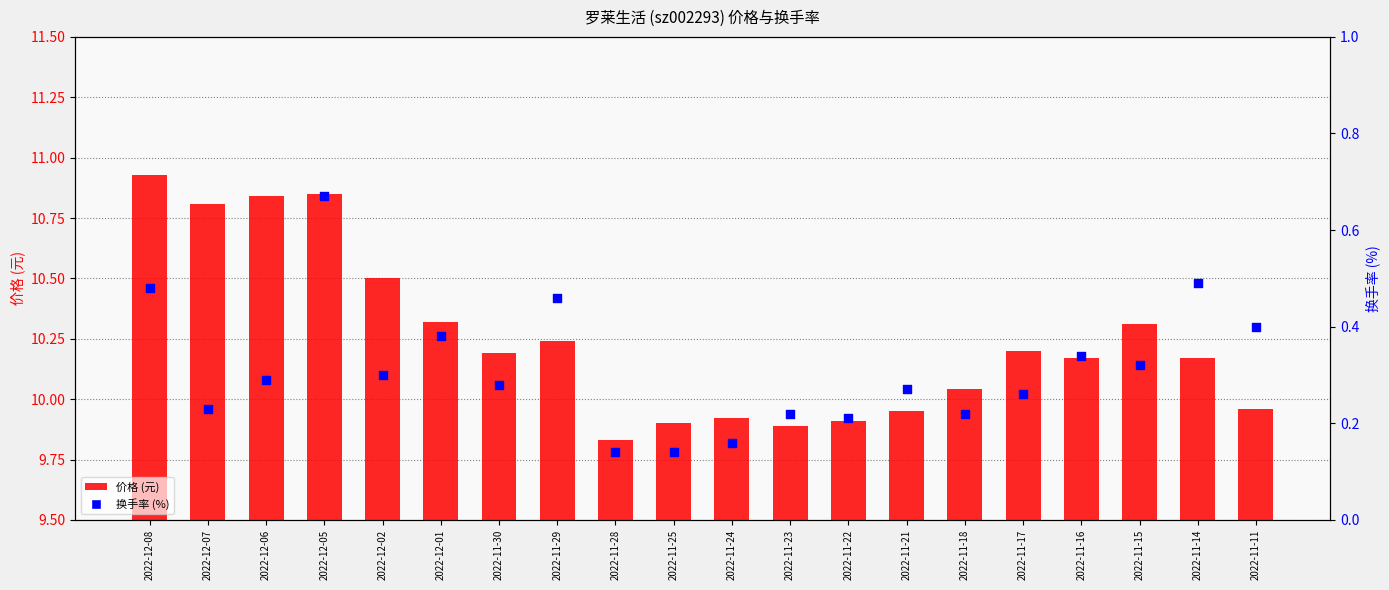

Is the value of 换手率 (%) at 2022-11-14 greater than the value of 价格 (元) at 2022-11-22?

No